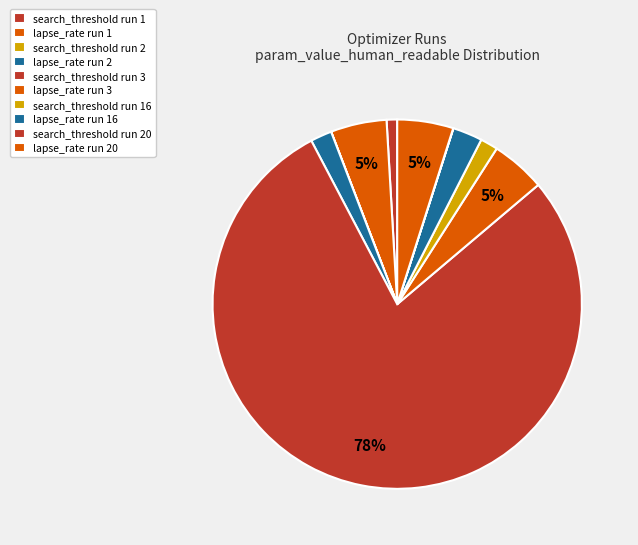

To the nearest percent, what is the average slice percentage?

10%